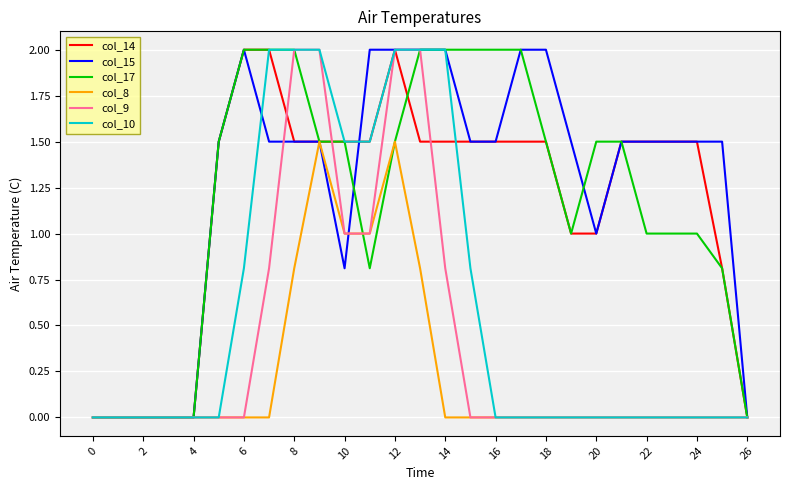

What is the highest value of the col_14 series?

2.0